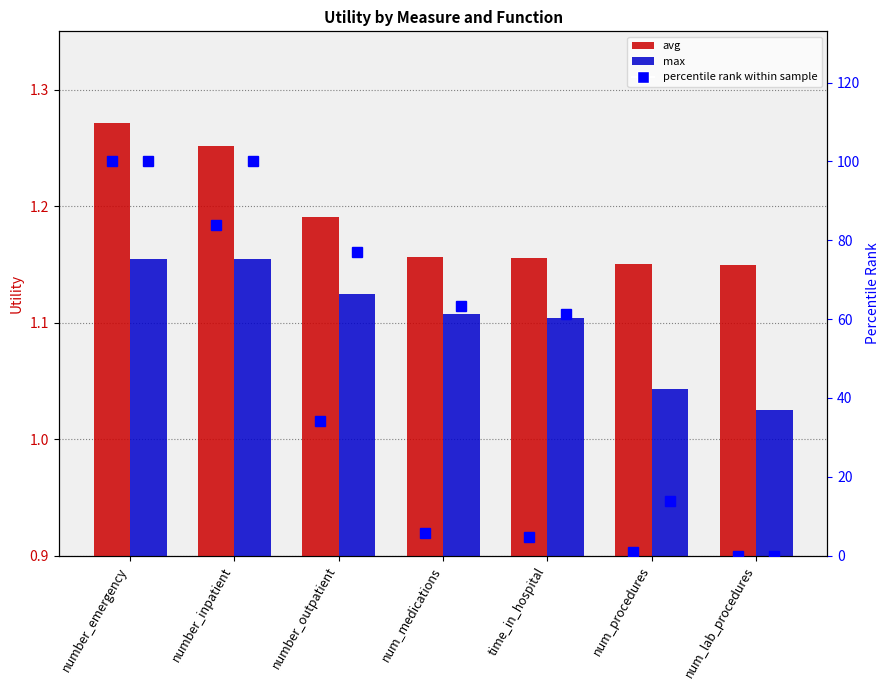

At which label does percentile rank (avg) reach its peak?

number_emergency